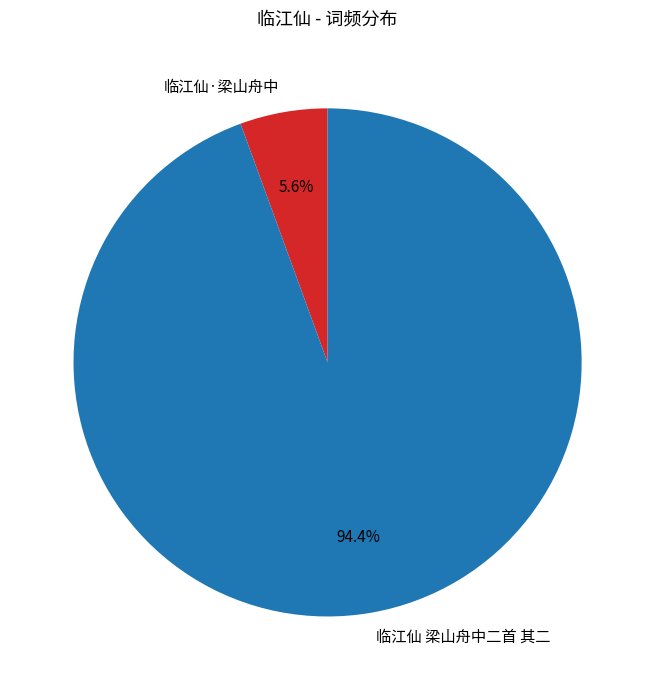

What percentage is the 临江仙·梁山舟中 slice, to the nearest percent?

6%